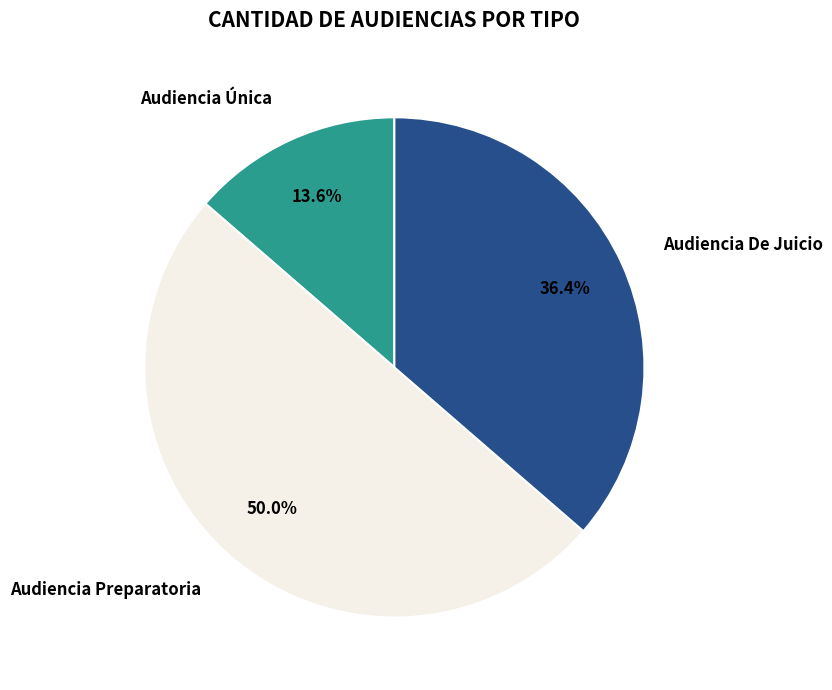

Is Audiencia Única the majority of the pie?

No